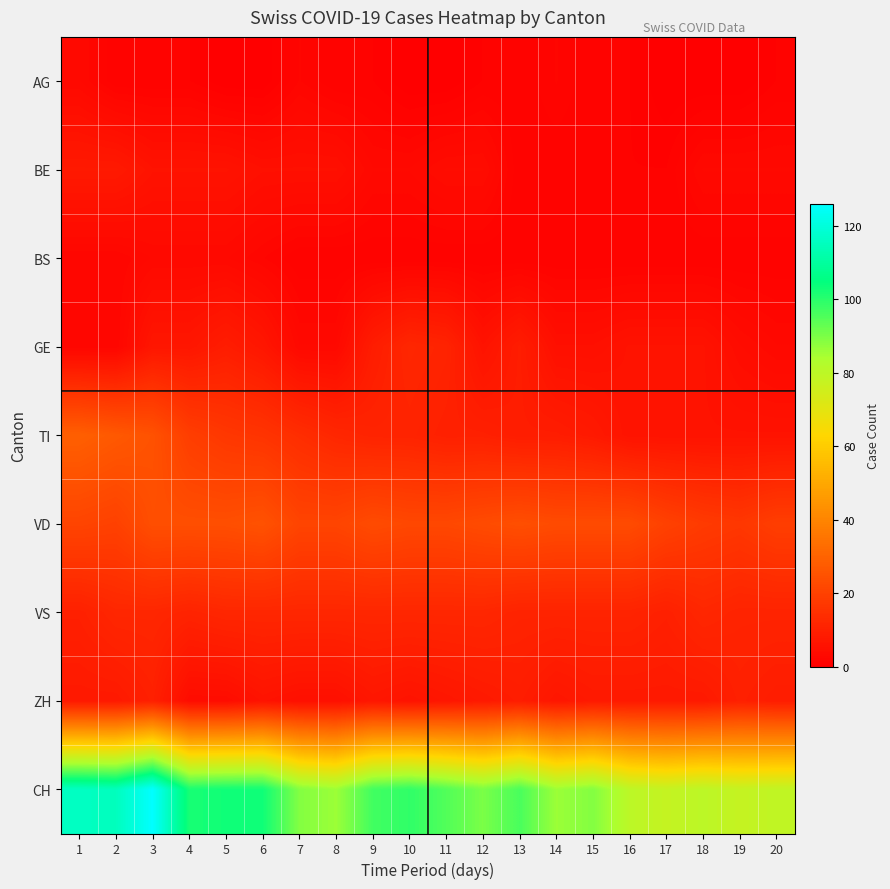

At how many categories does at least one series exceed 124?

1